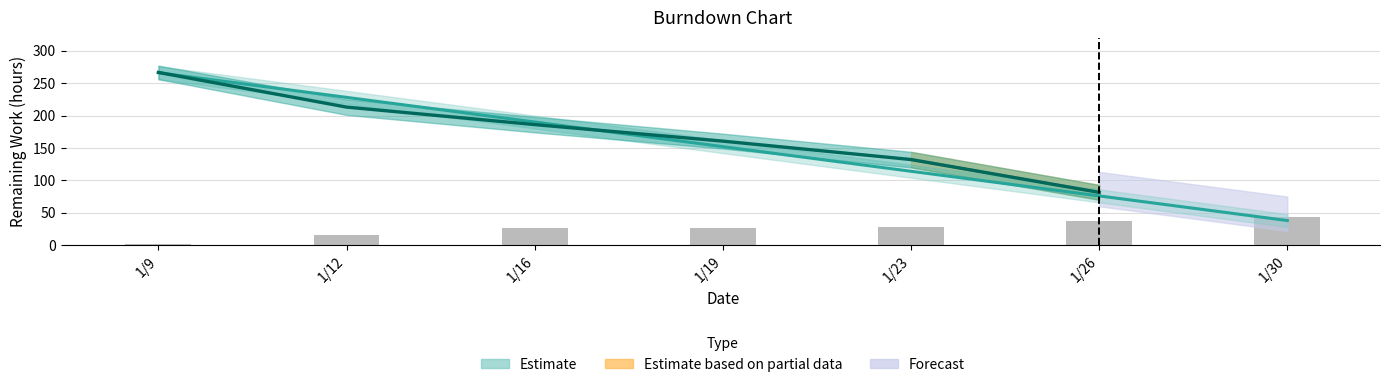

Between 1/19 and 1/30, which is larger?

1/19